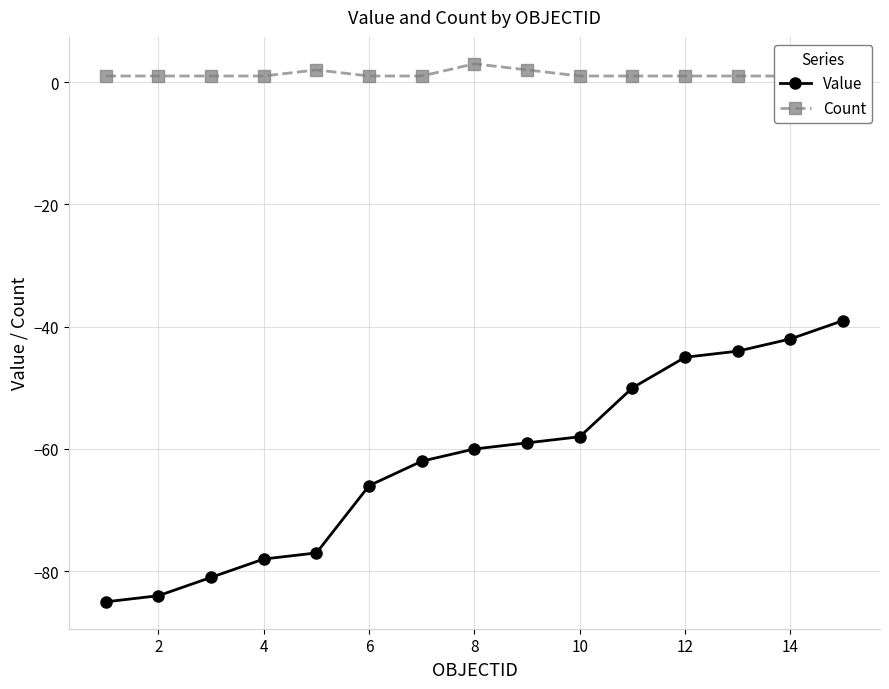

True or false: Count and Value cross at least once.

False